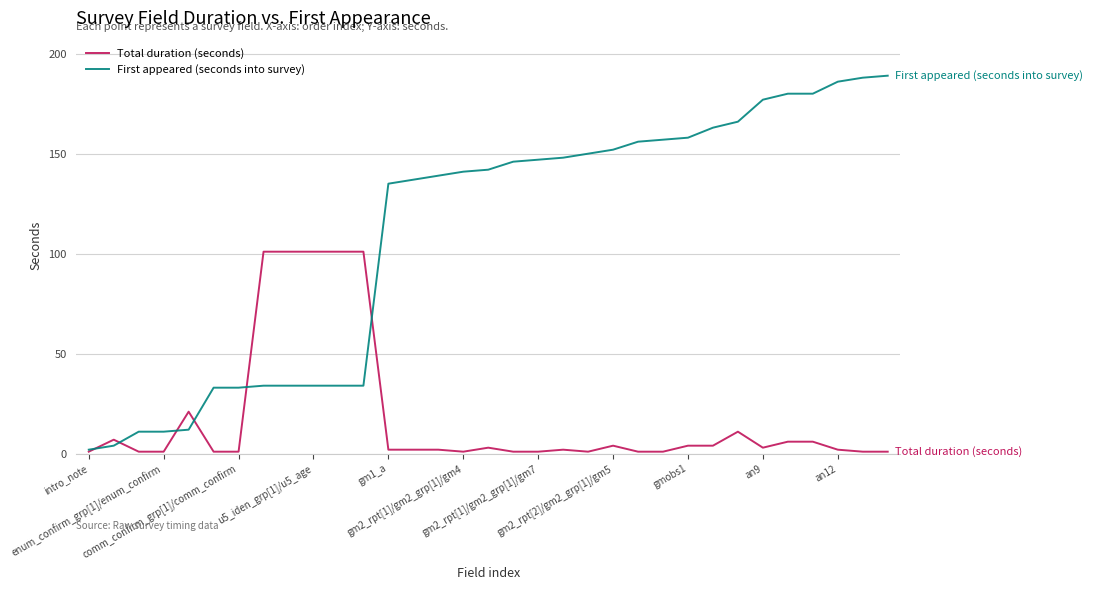

List the series in order of their overall mean, highest first.

First appeared (seconds into survey), Total duration (seconds)